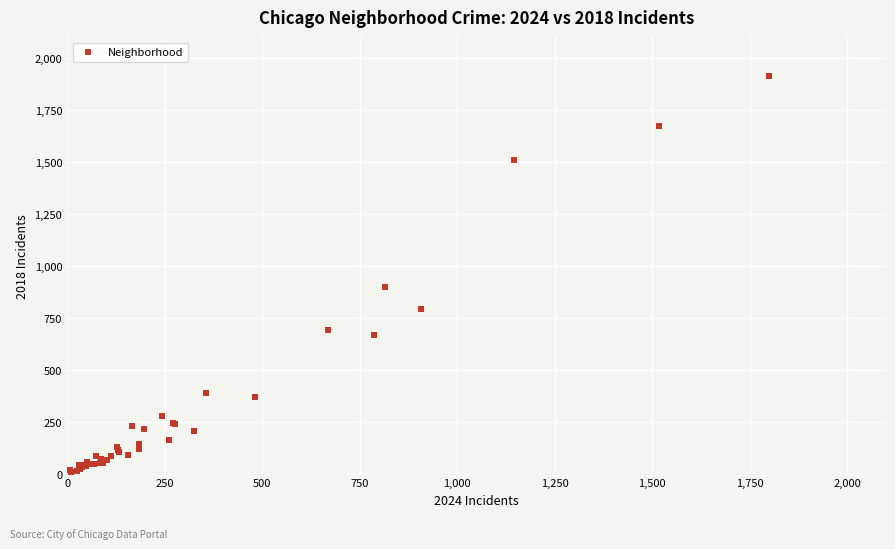

What Y value in the scatter plot is closest to 960?

898